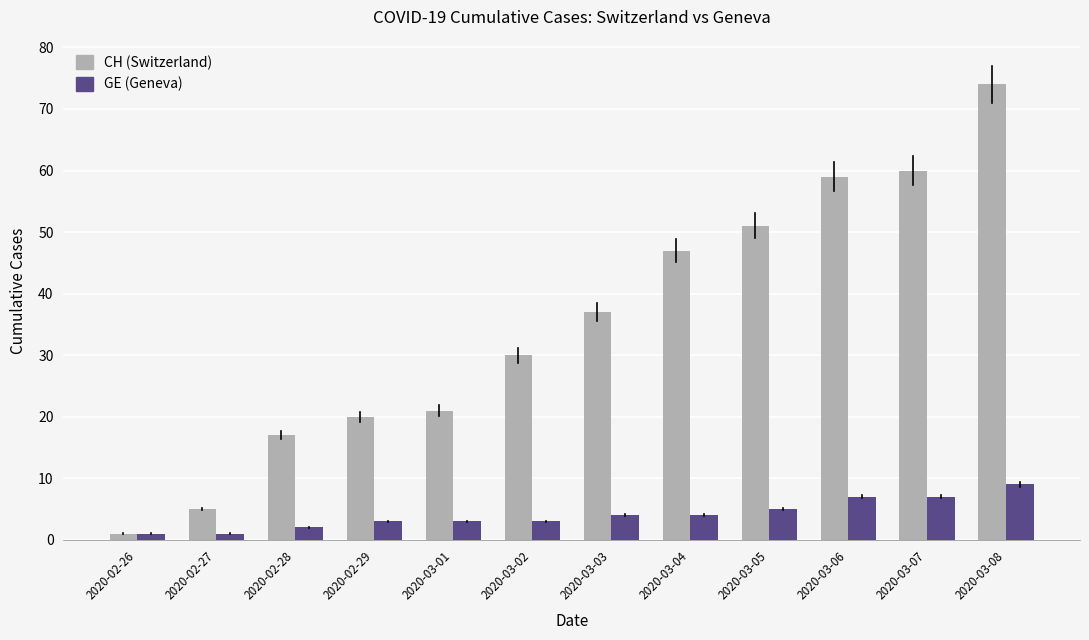

Reading right to left, transcribe all the data shown in this chart.

CH (Switzerland): 74	60	59	51	47	37	30	21	20	17	5	1
GE (Geneva): 9	7	7	5	4	4	3	3	3	2	1	1